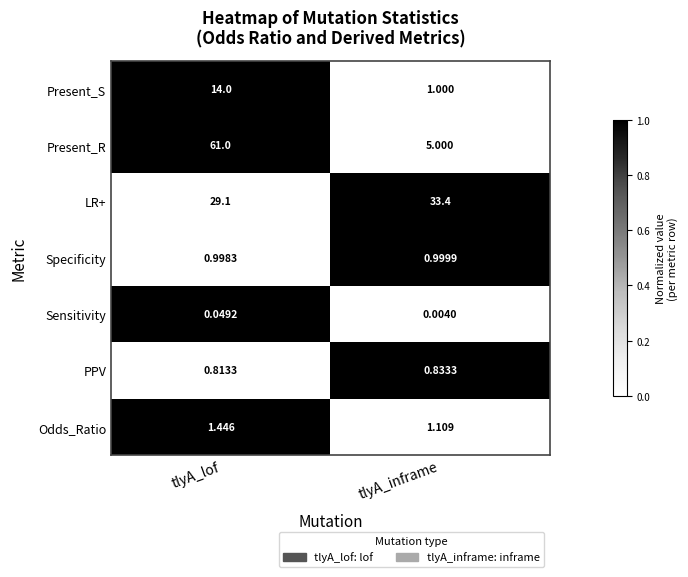

Which series has the largest total across all categories?

Present_R